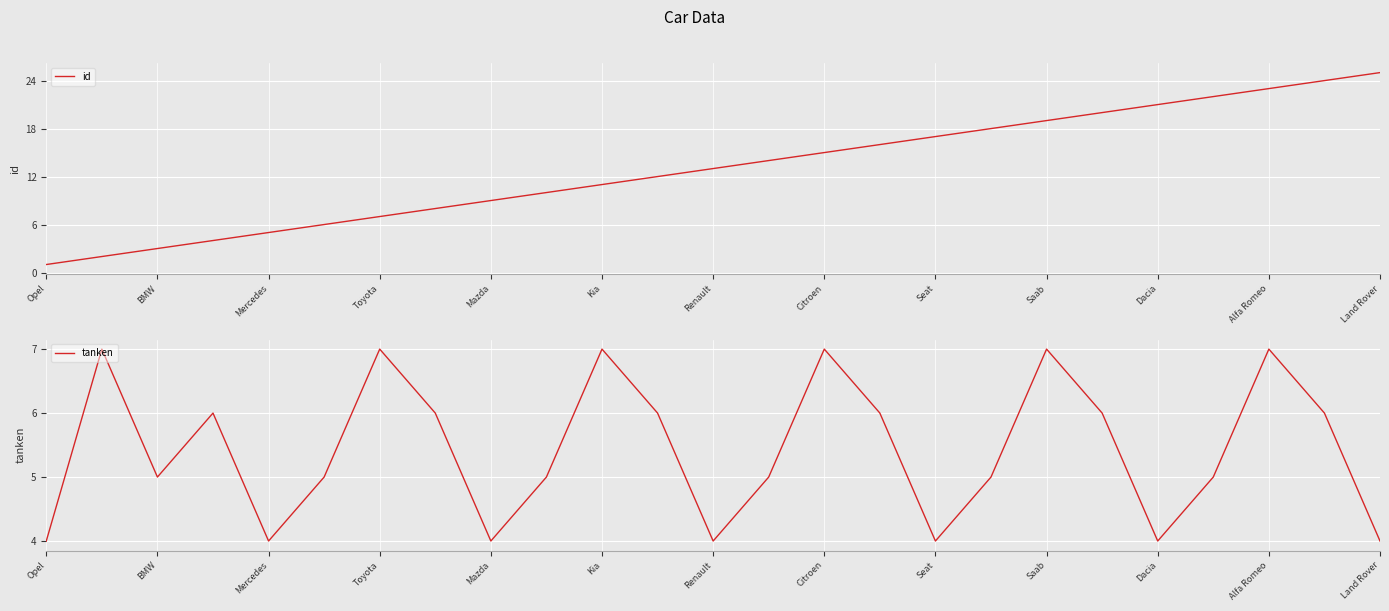

The id series shows 25 at Land Rover. True or false?

True